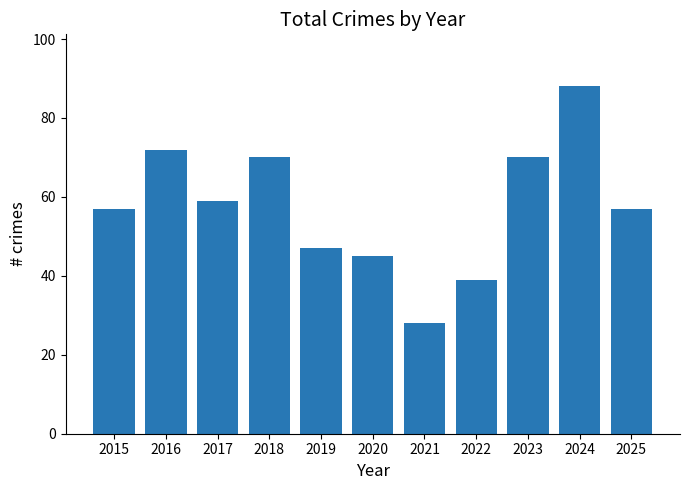

What is the difference between the maximum and minimum values?

60